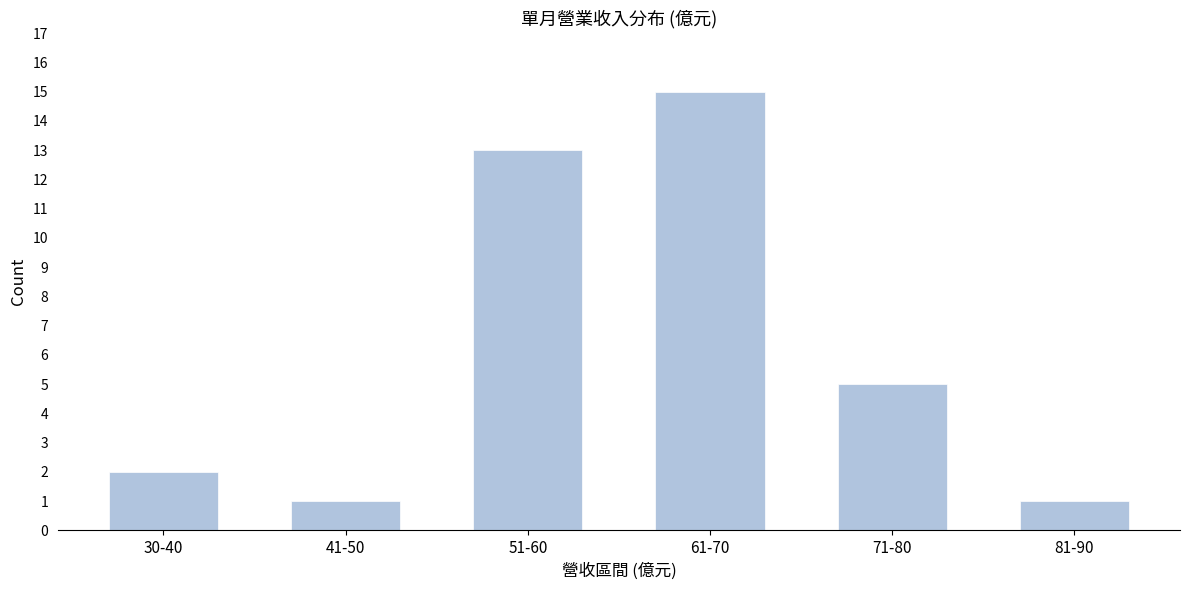

Reading right to left, what are all the values shown in this chart?

1	5	15	13	1	2